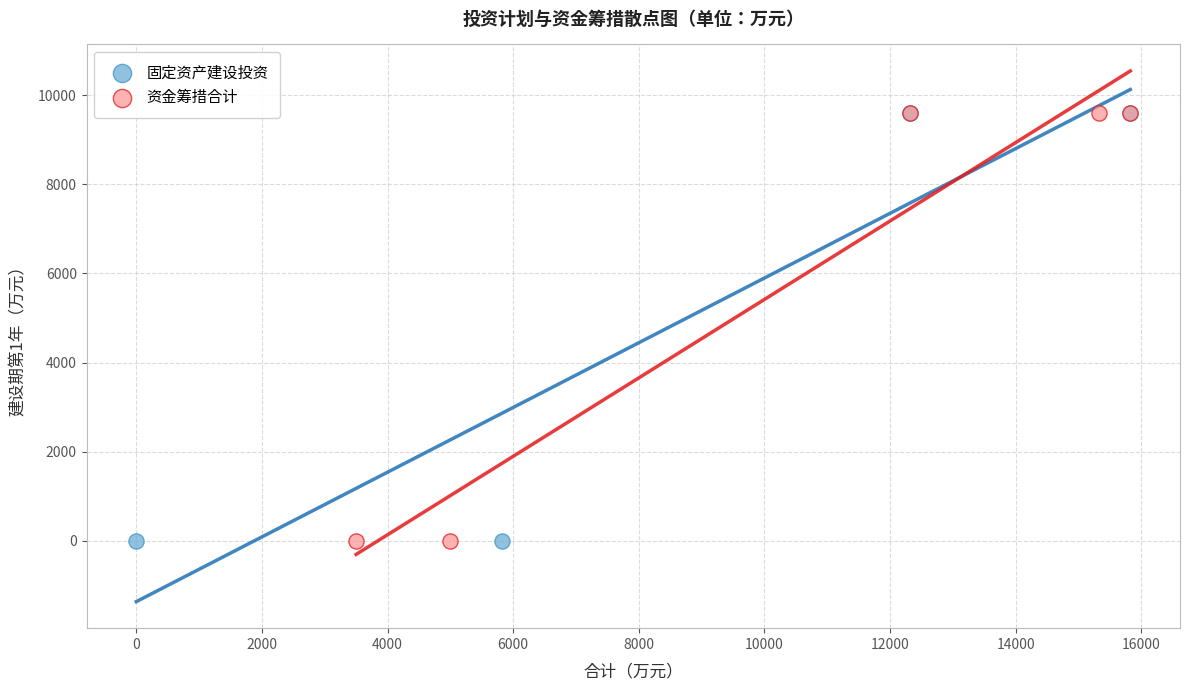

What are all the series names shown in the legend?

固定资产建设投资, 资金筹措合计